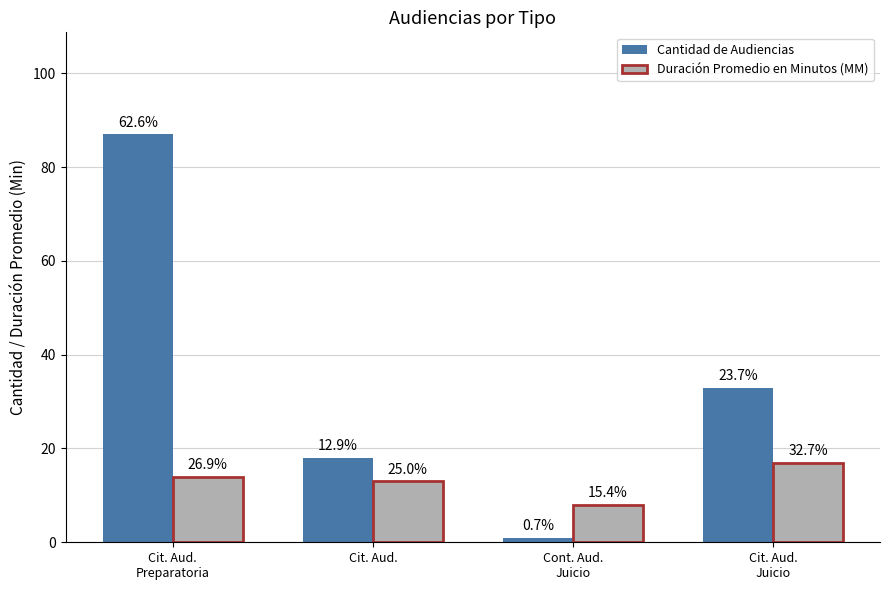

What is the difference between the second highest and second lowest values in the Duración Promedio en Minutos (MM) series?

1